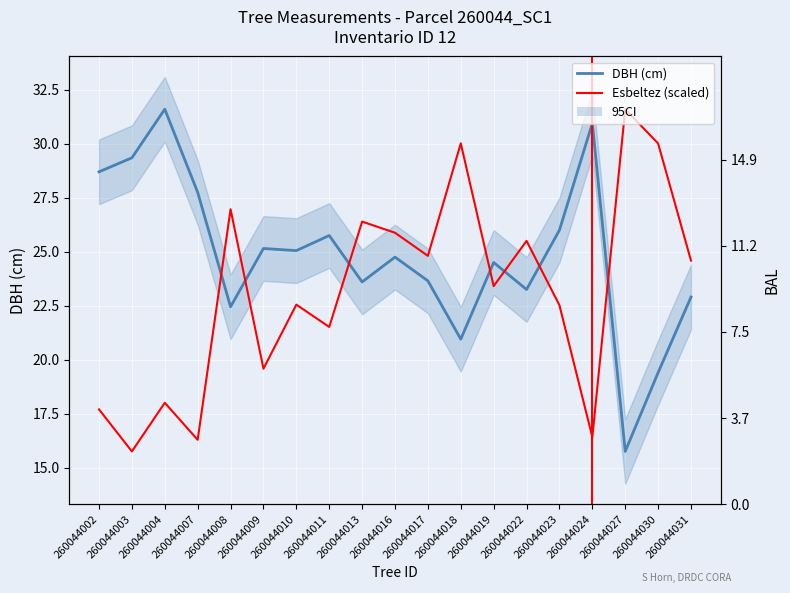

List the series in order of their peak value, highest first.

DBH (cm), Esbeltez (scaled), BAL